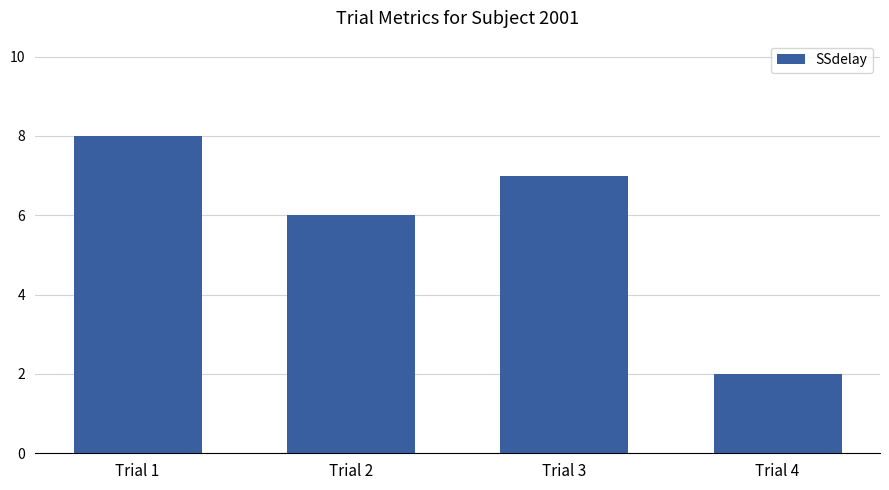

Reading right to left, what are all the values shown in this chart?

Trial 4=2	Trial 3=7	Trial 2=6	Trial 1=8